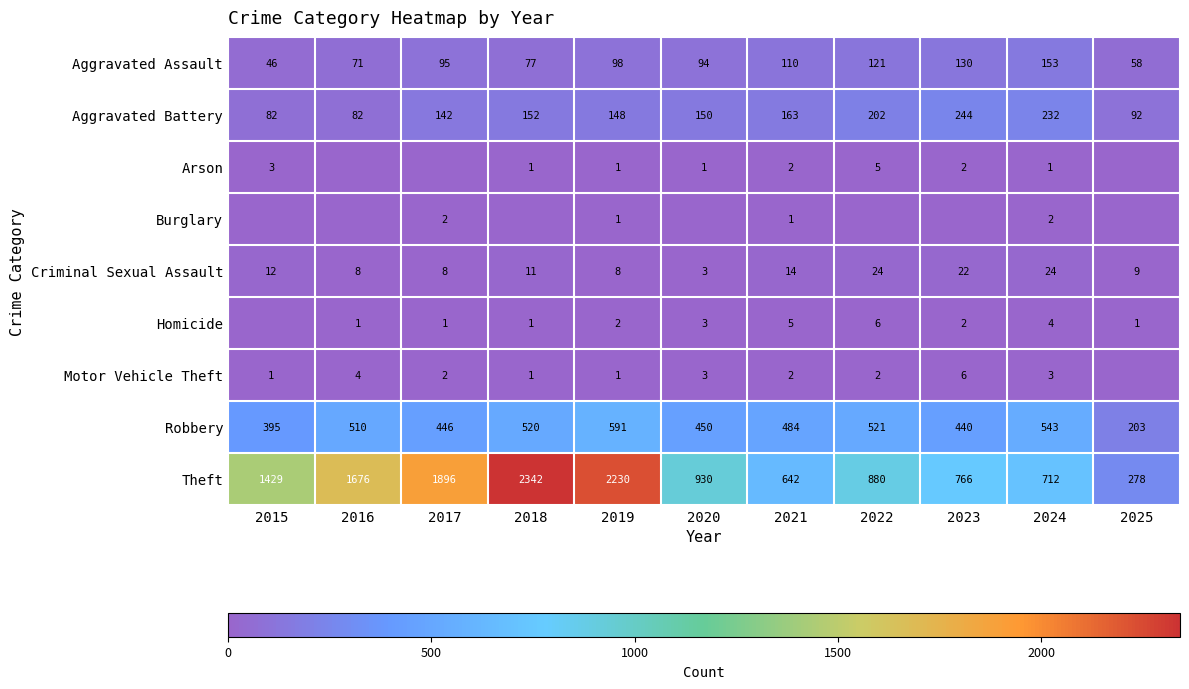

At which label does Criminal Sexual Assault first exceed 11?

2015